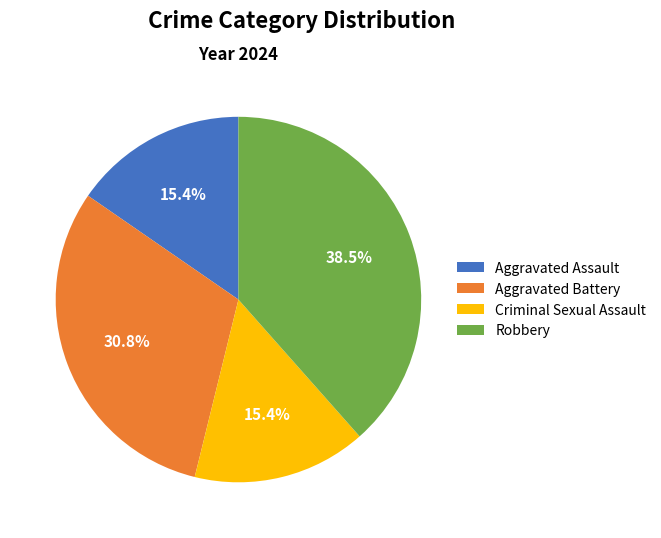

Which has a higher value, Robbery or Aggravated Battery?

Robbery